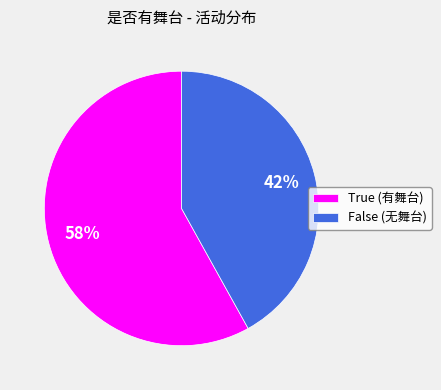

What percentage is the False slice, to the nearest percent?

42%